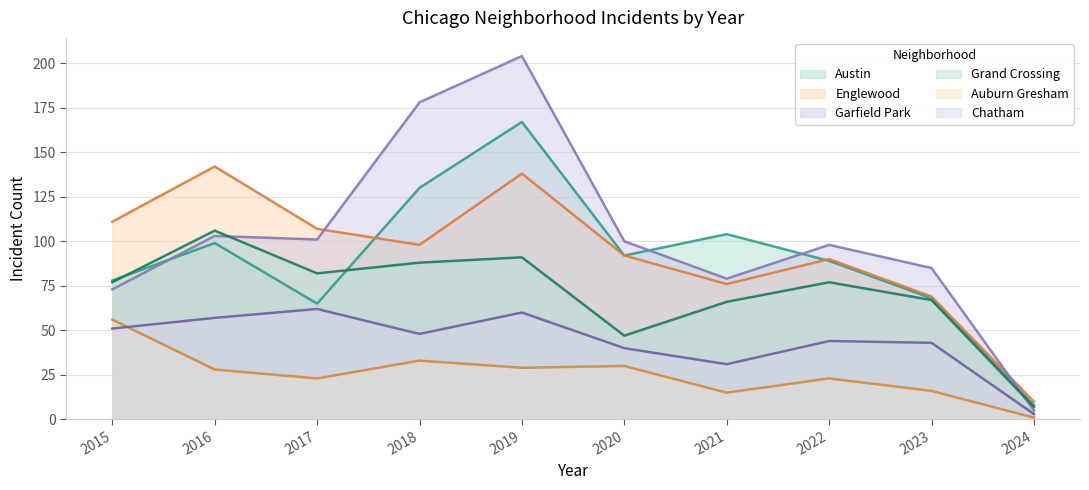

True or false: Englewood has more than 1 points higher than both neighbors.

True